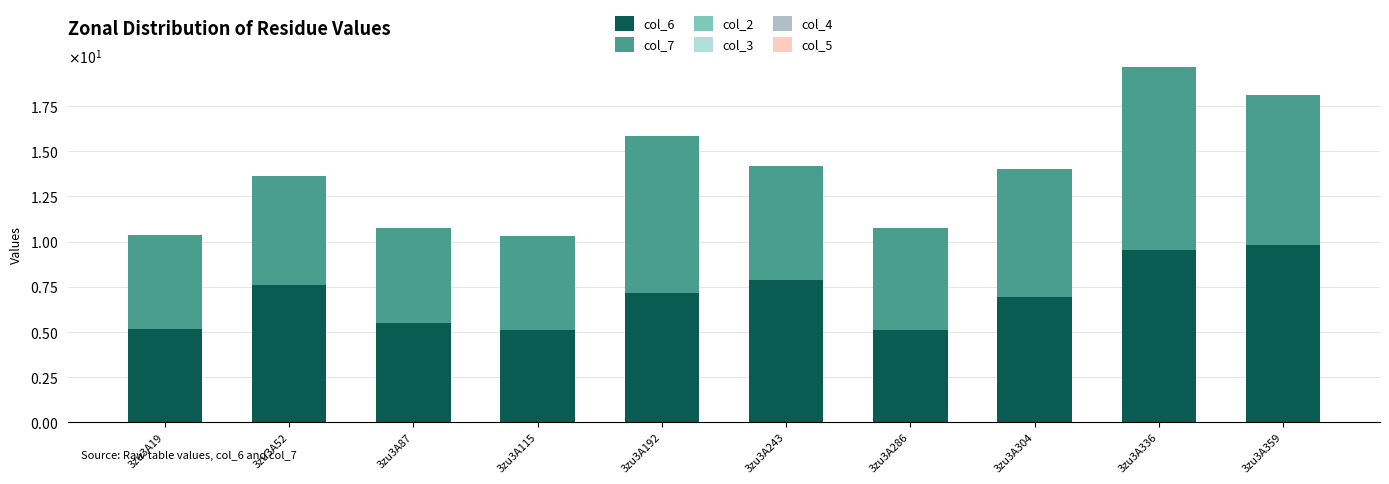

Are the bars horizontal?

No